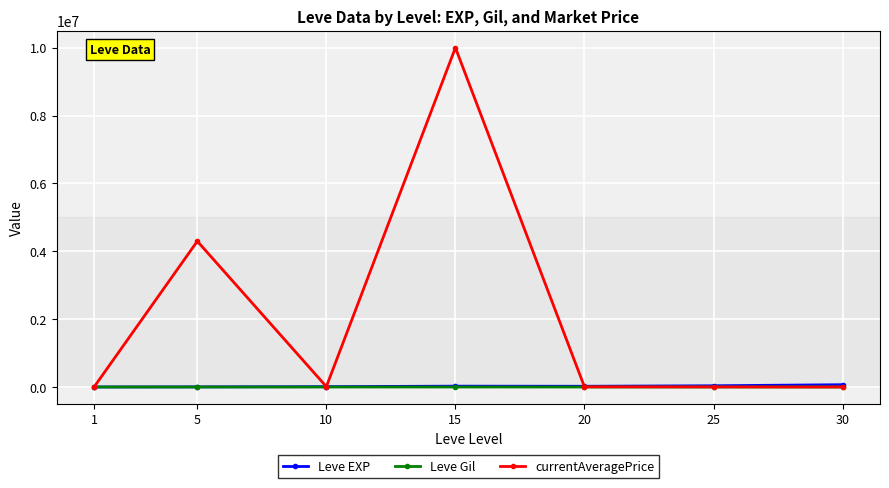

What are all the series names shown in the legend?

Leve EXP, Leve Gil, currentAveragePrice